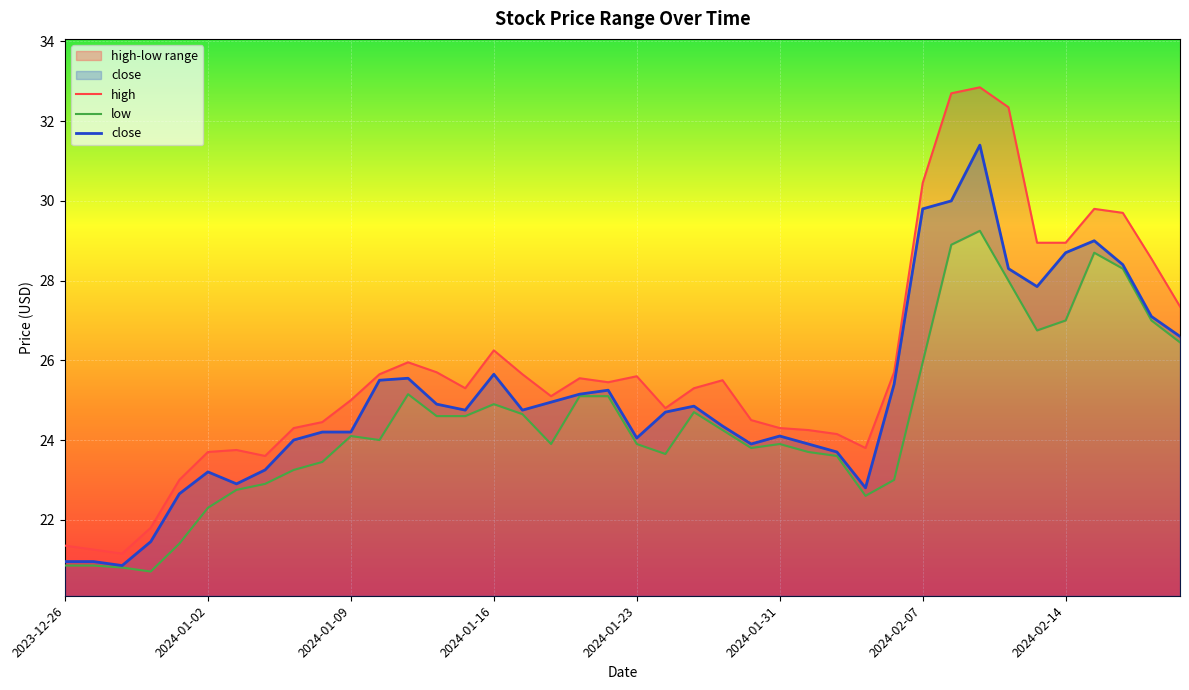

At which label is close closest to 26?

2024-01-16